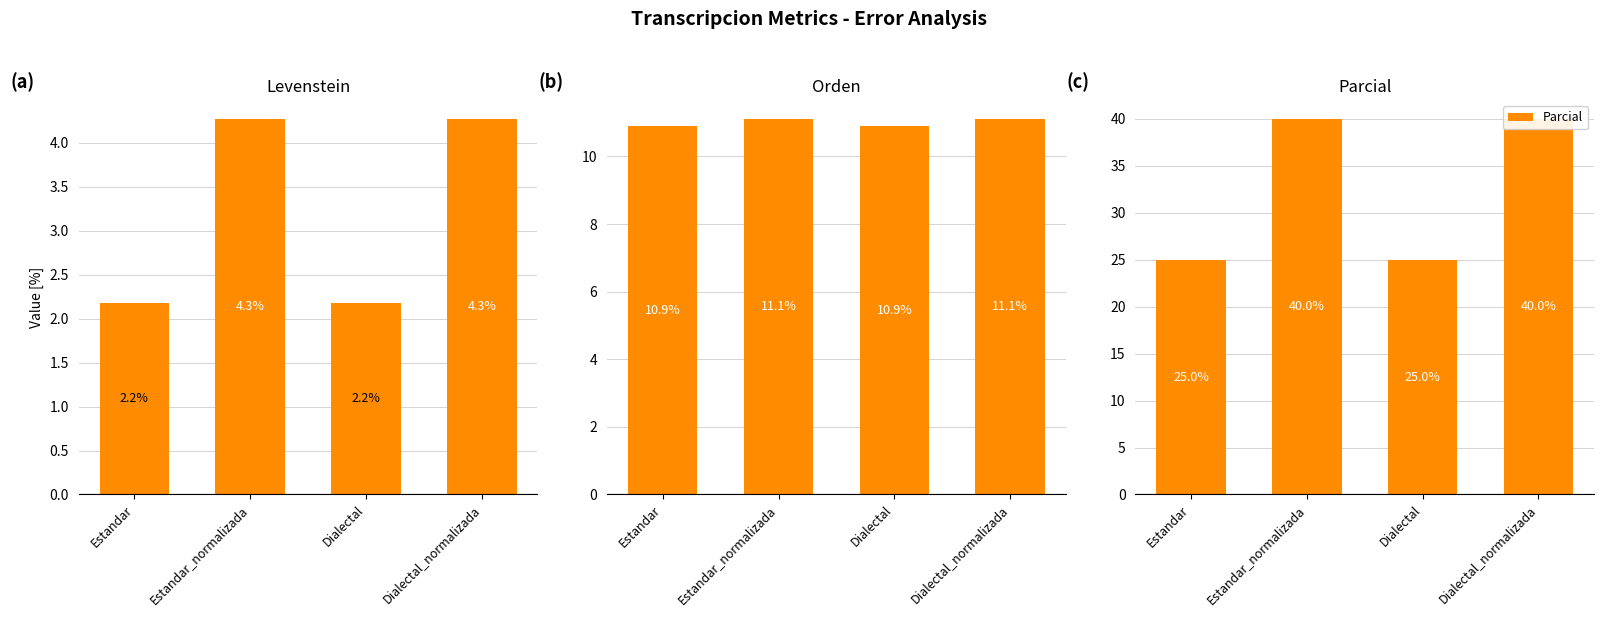

How many bars are there in total?

12